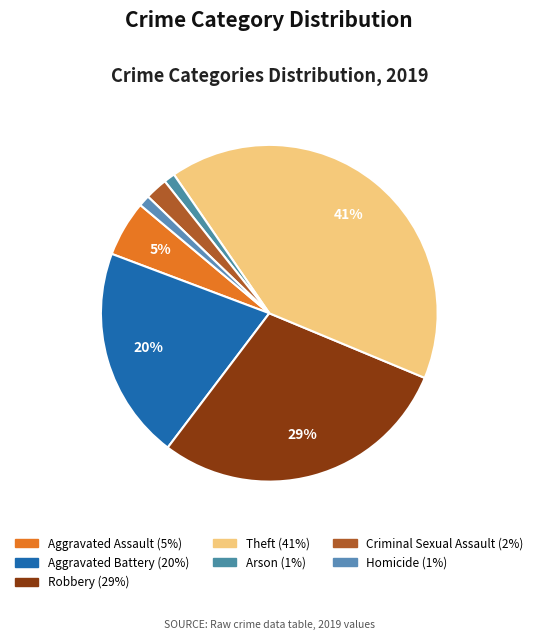

Which has a higher value, Theft or Robbery?

Theft